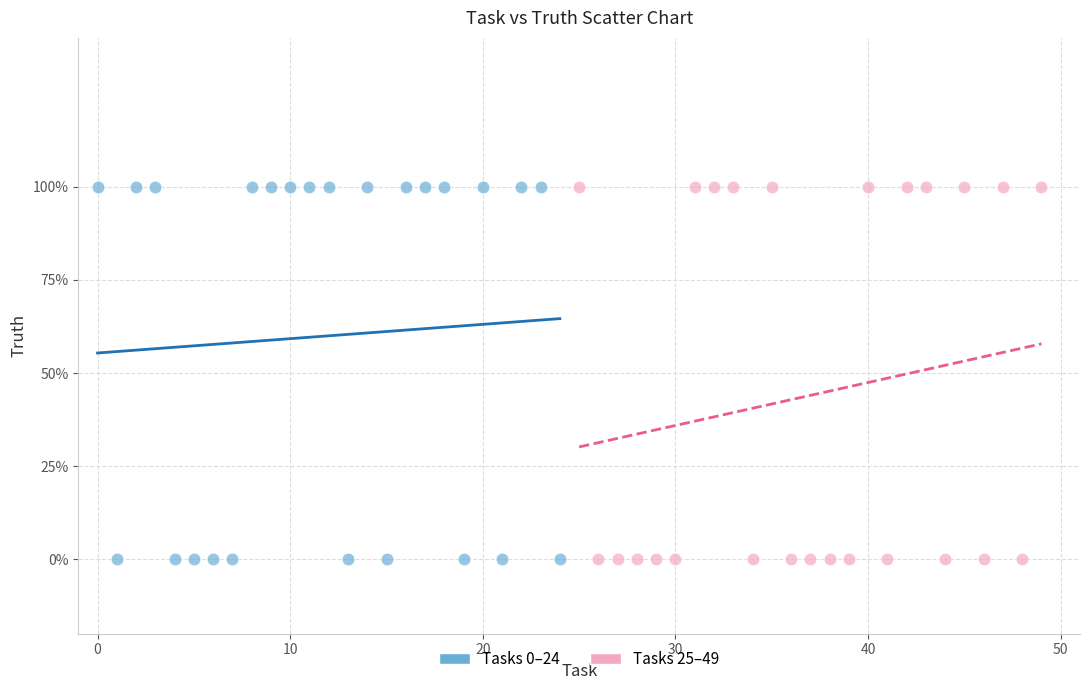

What are all the series names shown in the legend?

Tasks 0–24, Tasks 25–49